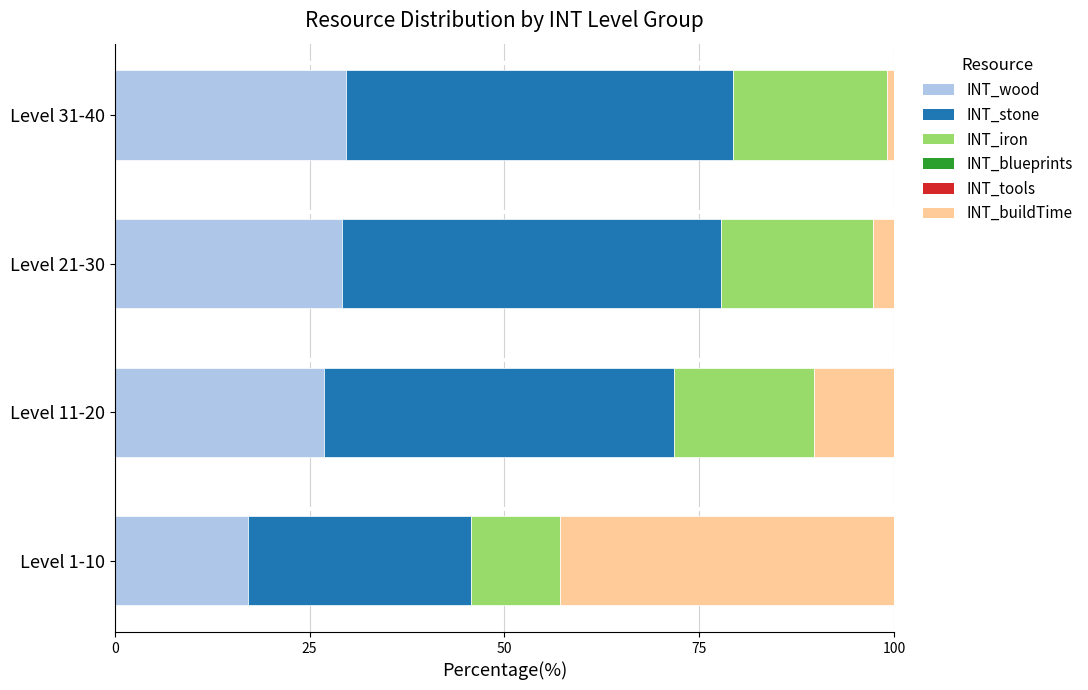

What is the highest value of the INT_wood series?

29.7